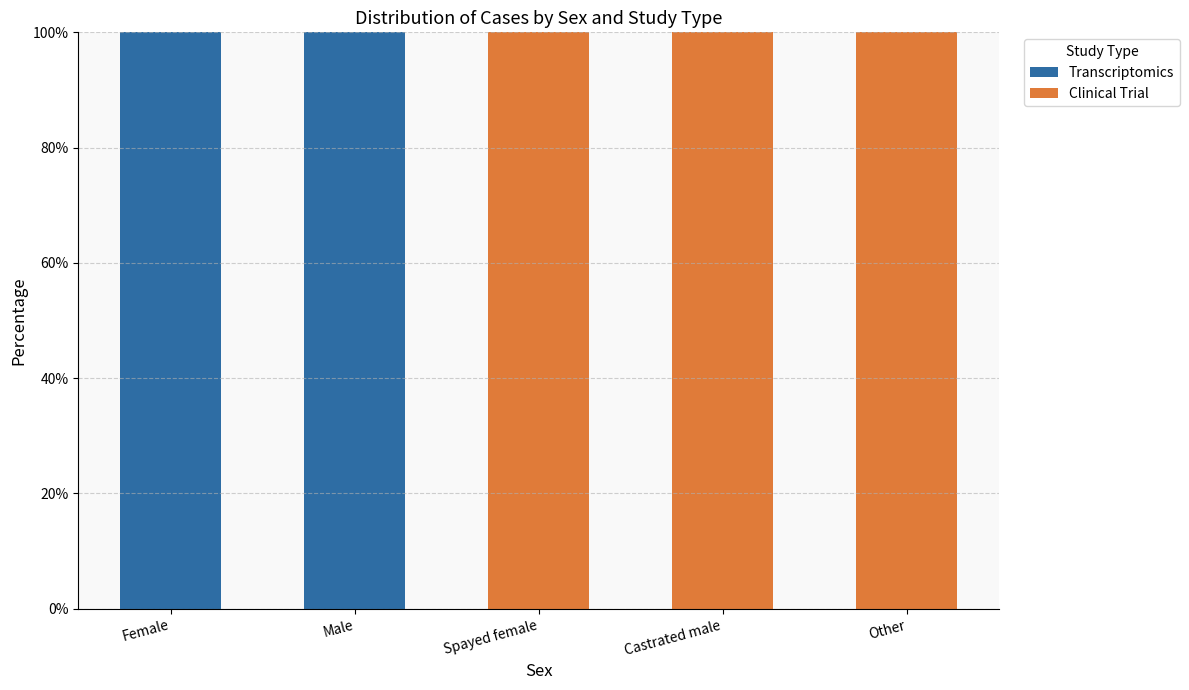

What is the total value across all series at Castrated male?

100